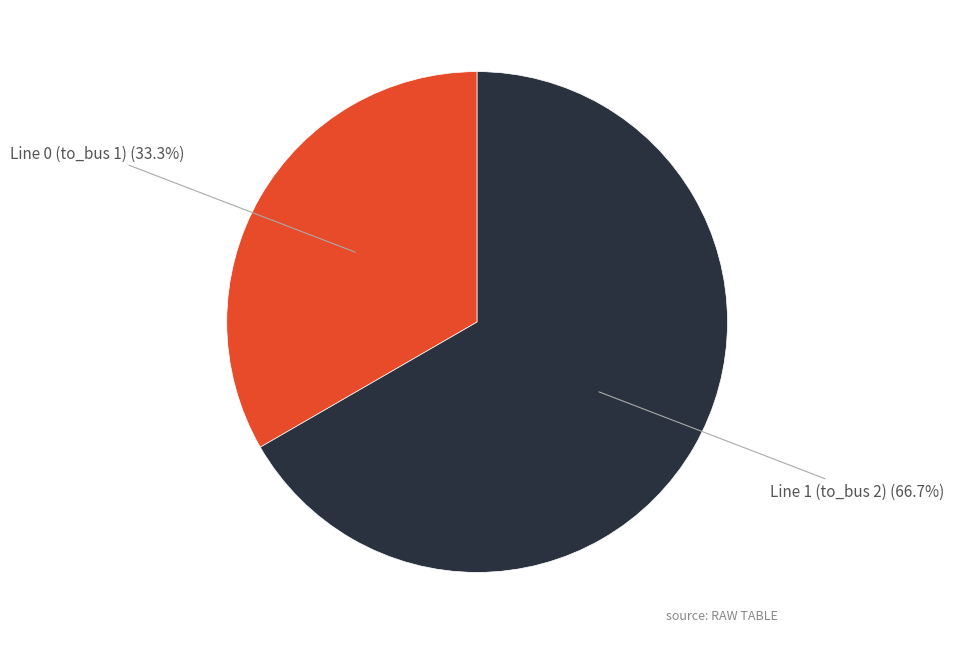

Does any single category account for the majority?

Yes